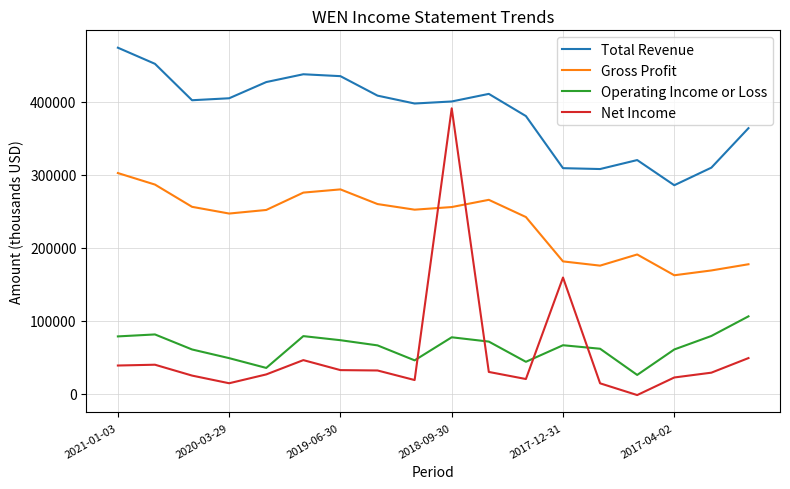

Which series has the largest total across all categories?

Total Revenue